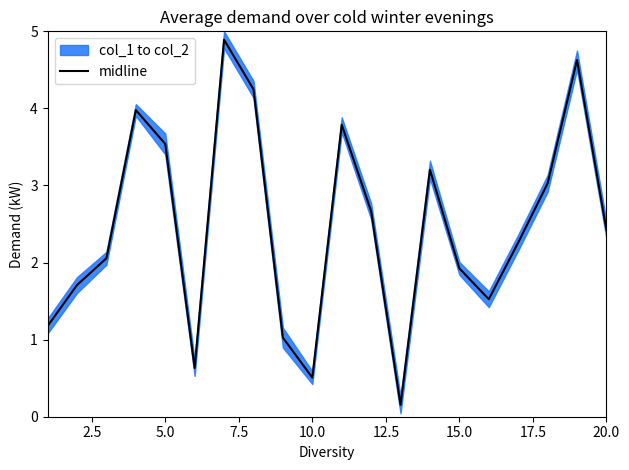

What is the maximum value shown in the chart?

4.9